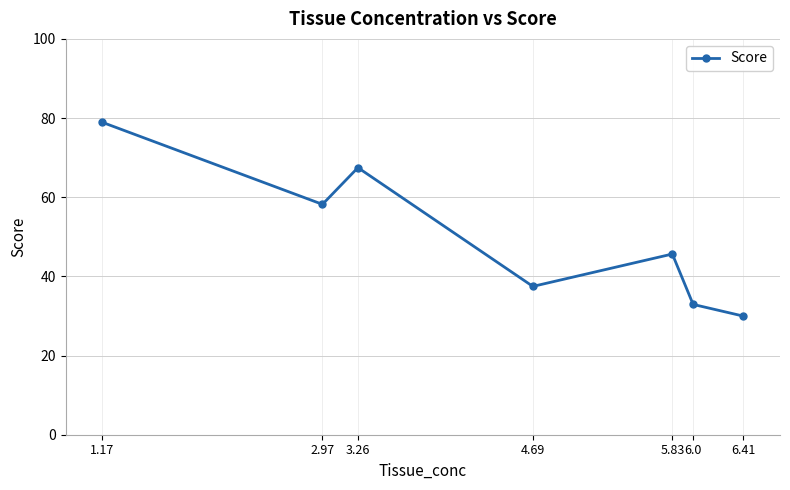

Approximately how many times larger is the value at 2.97 compared to 4.69?

1.6